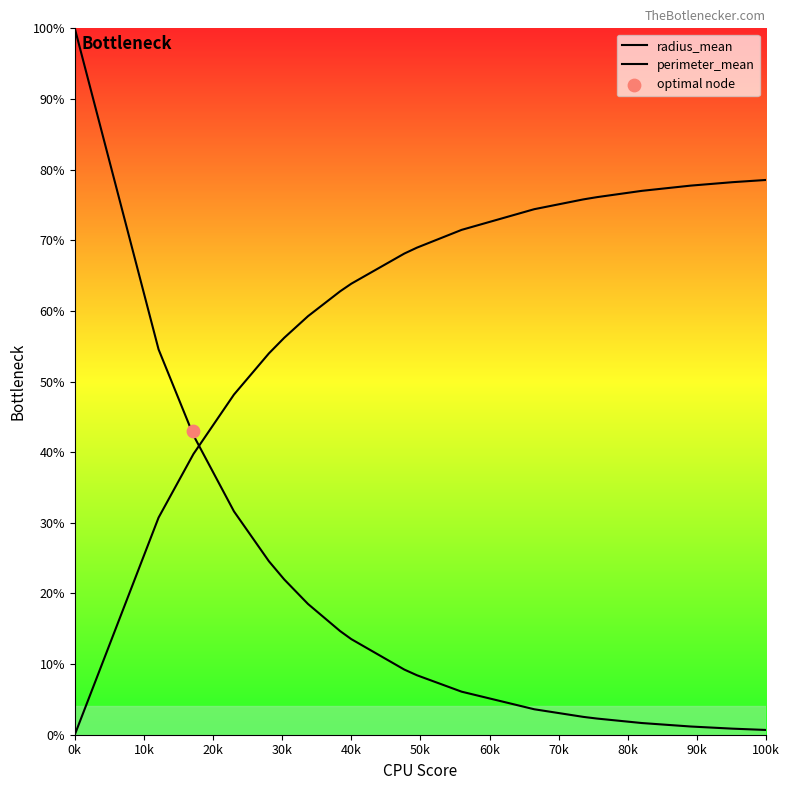

Which series contains the highest Y value?

radius_mean